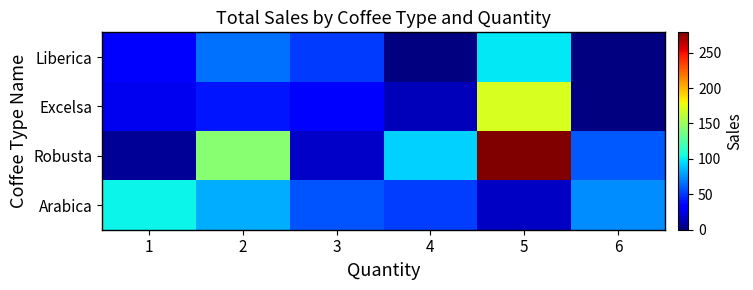

What is the total value across all series at 5?

564.2